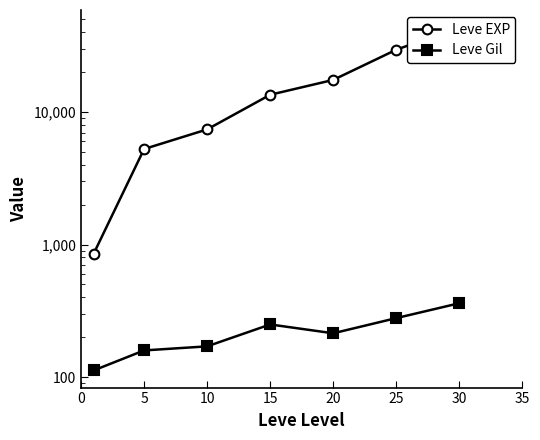

True or false: Leve Gil and Leve EXP intersect in this chart.

False